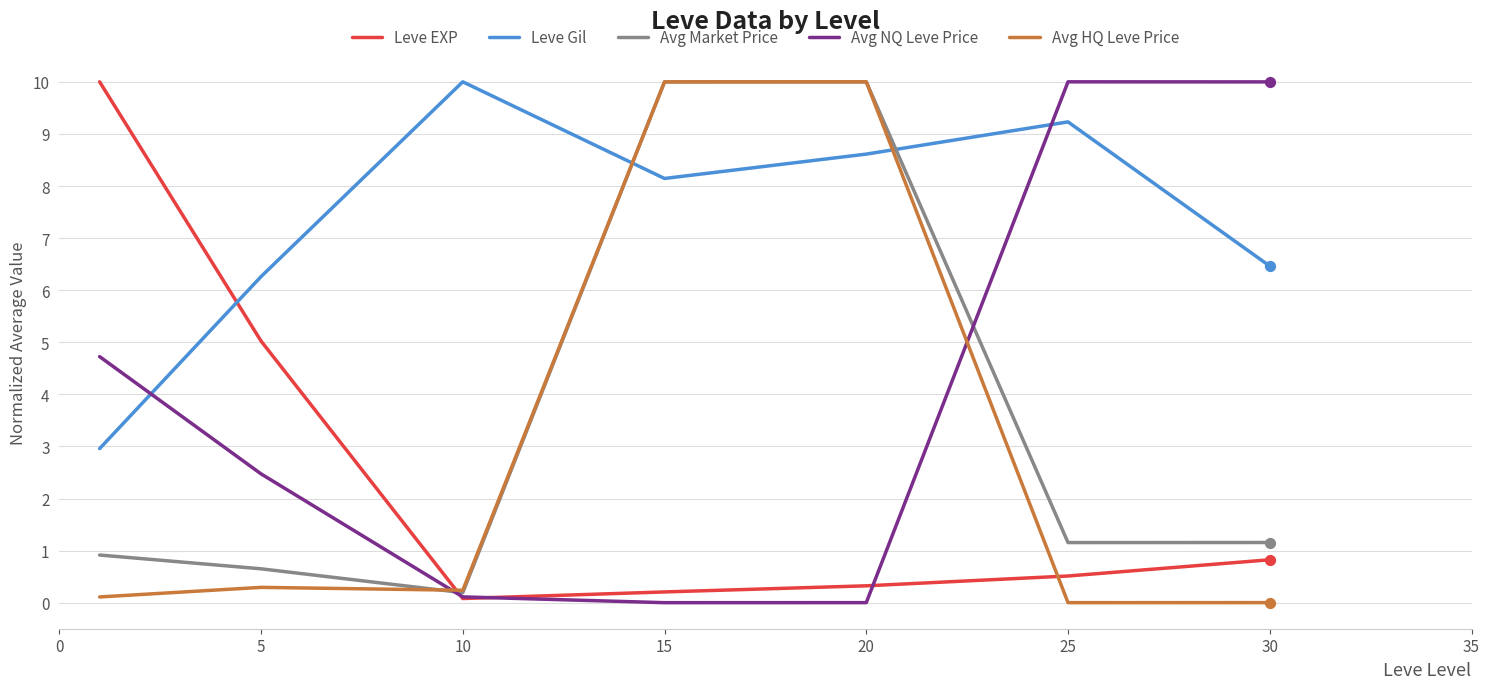

How many times do Avg Market Price and Leve EXP cross each other?

1